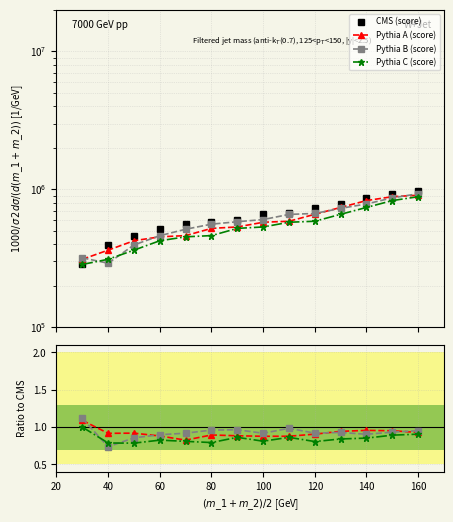

What is the sum of all Pythia C (score) values?

11.8